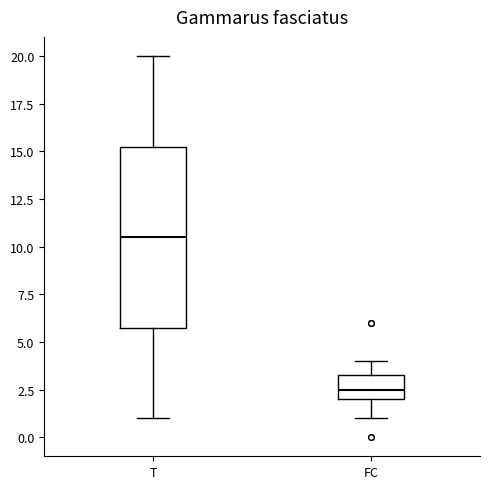

Reading left to right, transcribe this box plot: for each box, give where its median line is, the range the box spans, and where its two whiskers end, as read against the y-axis. The values are not printed on the chart, so give them approximately, as read against the axis.

T: median 10.5, box 6.0 to 15.5, whiskers 1.0 to 20.0
FC: median 2.5, box 2.0 to 3.5, whiskers 1.0 to 4.0